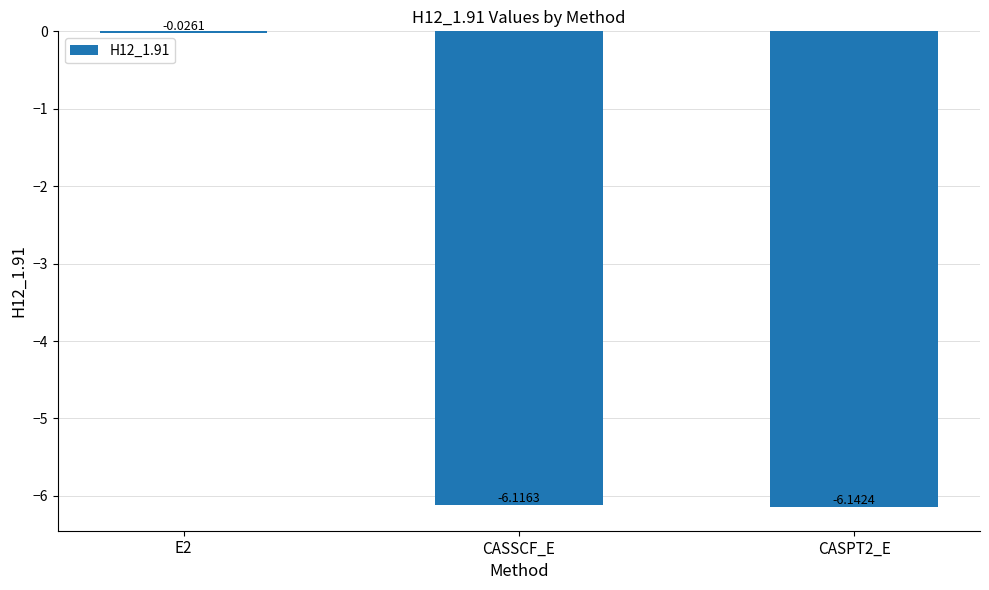

Rank the categories by value from highest to lowest.

E2, CASSCF_E, CASPT2_E